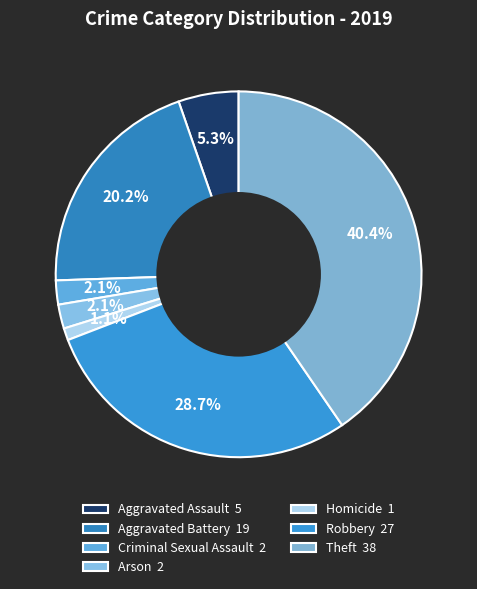

To the nearest percent, what is the combined percentage of Theft and Criminal Sexual Assault?

43%